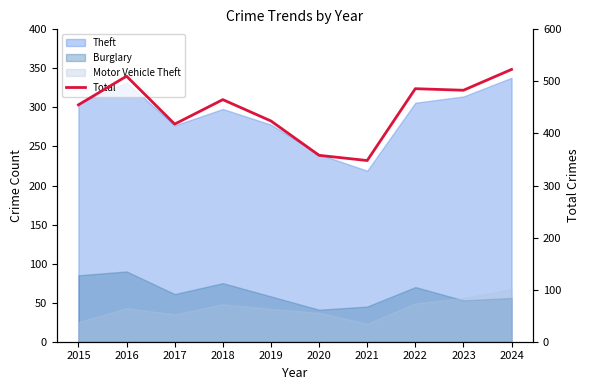

Rank the categories by value from lowest to highest.

2021, 2020, 2017, 2019, 2015, 2018, 2023, 2022, 2016, 2024